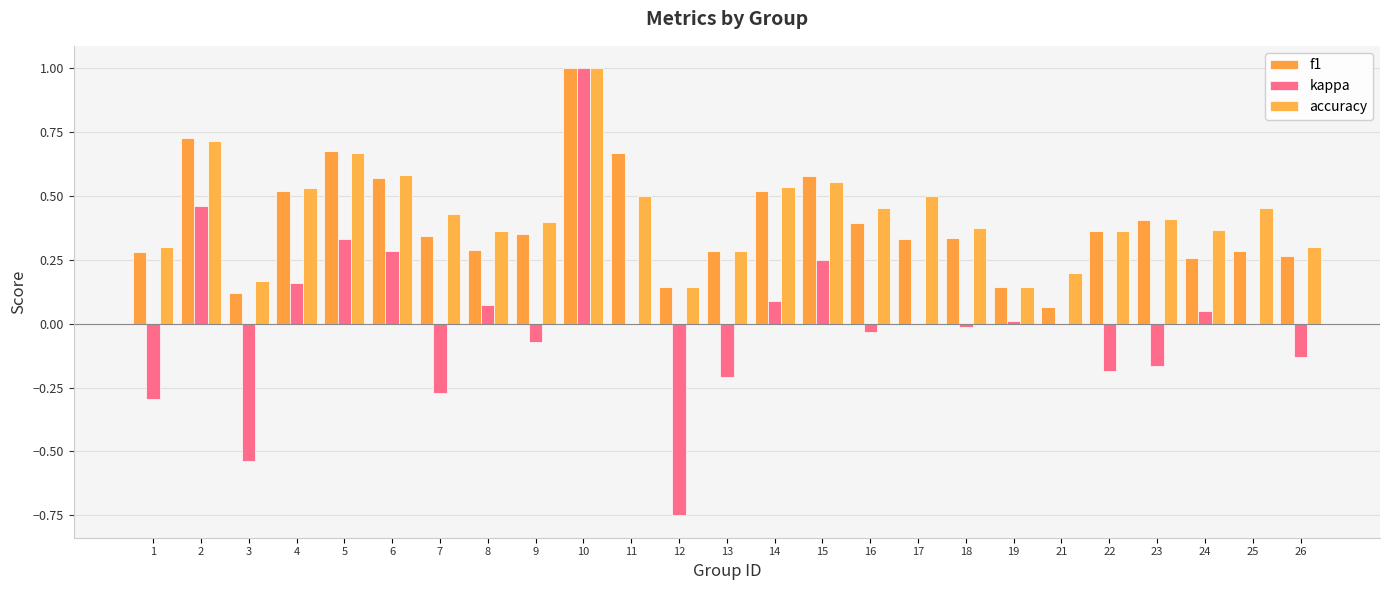

What is the value of the f1 bar at the 21st from the left?

0.4